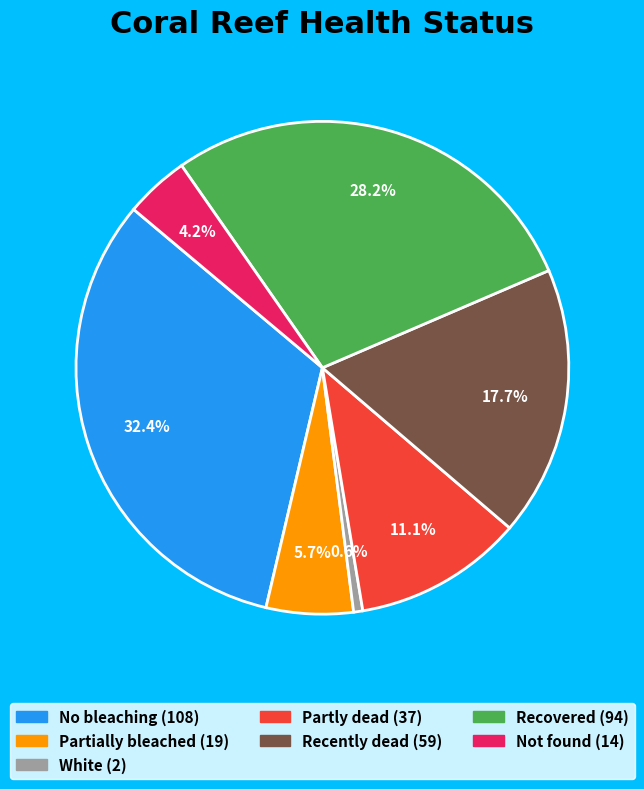

Is it true that Partially bleached is 20% of the pie?

False